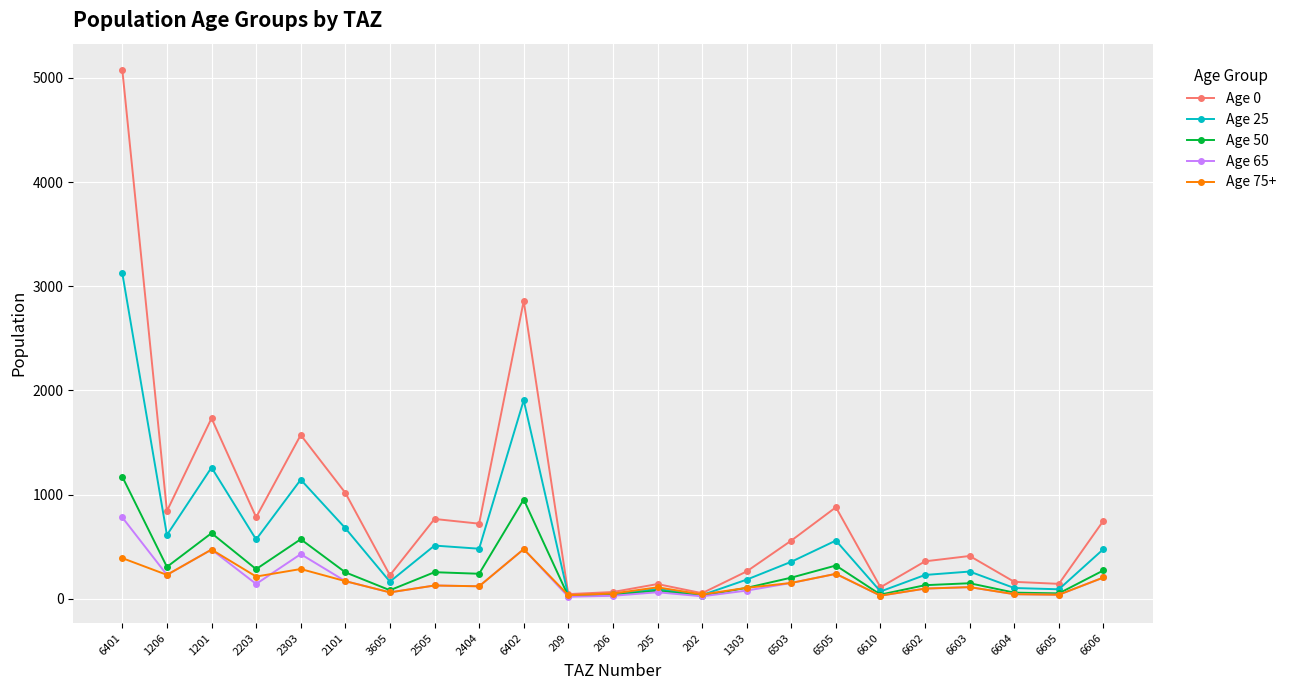

What is the greatest value displayed?

5075.4